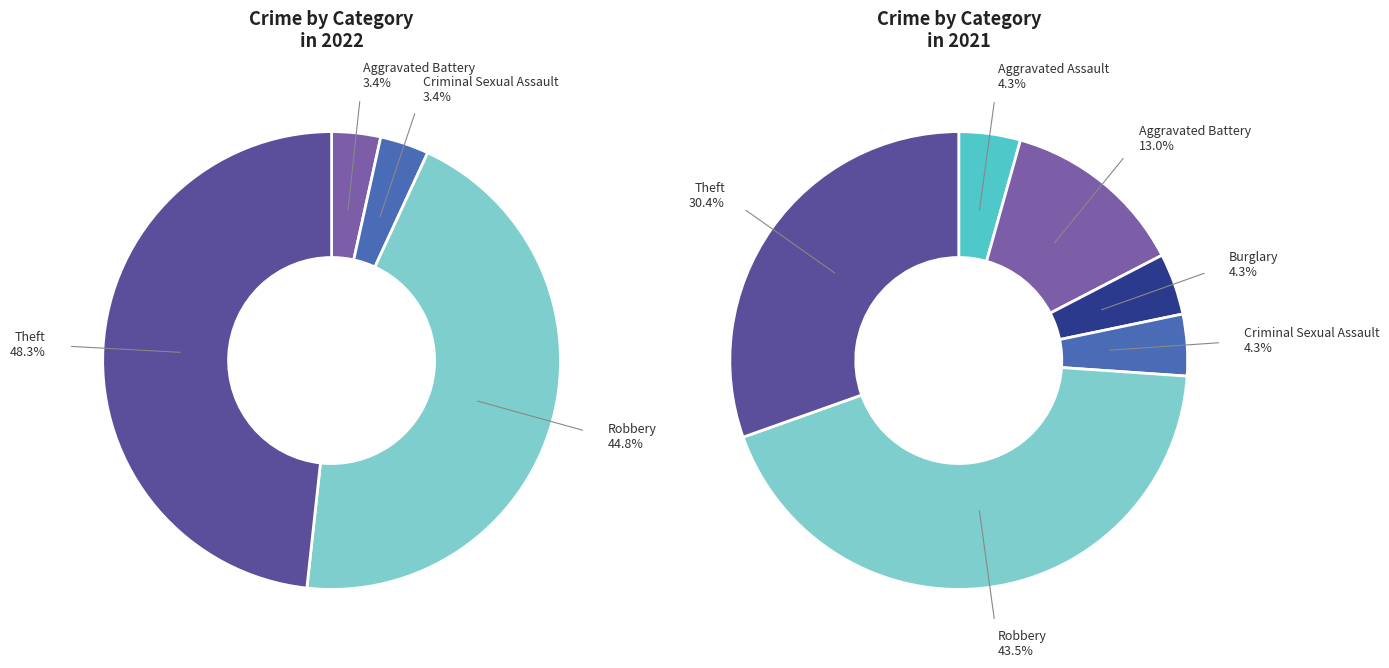

Is there any slice that represents more than half of the pie?

No